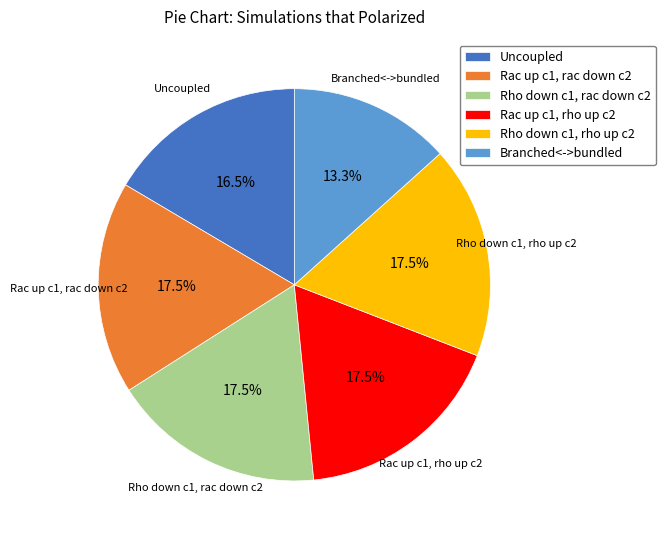

To the nearest percent, what is the average slice percentage?

17%